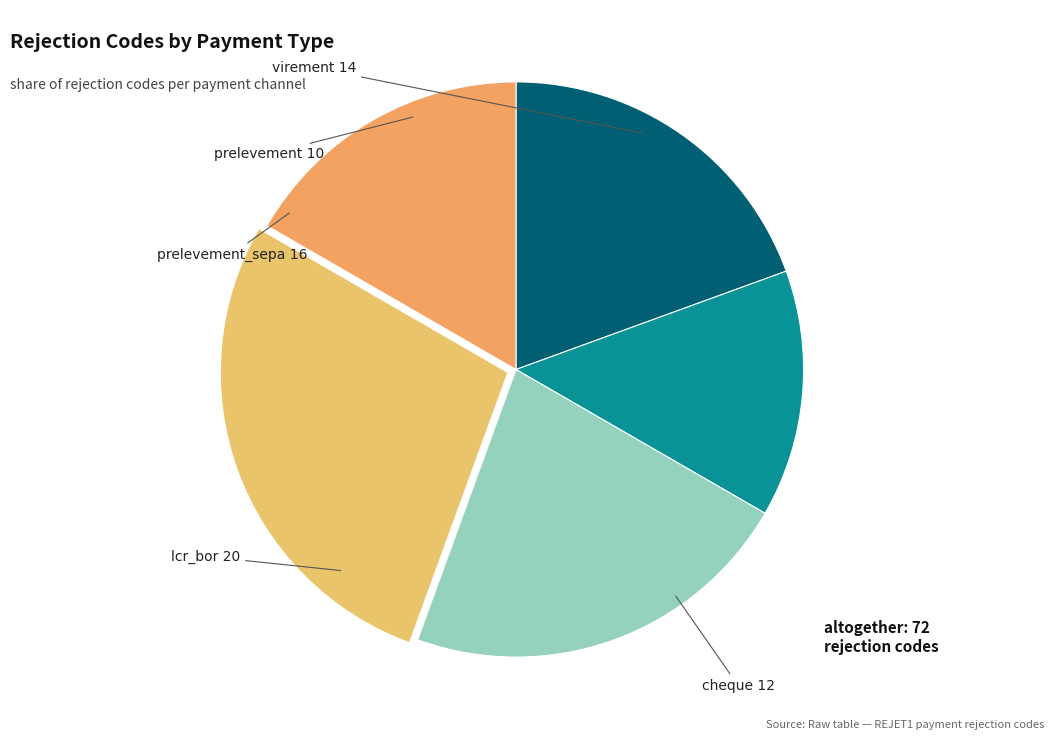

The prelevement_sepa slice represents 22% of the pie. True or false?

True